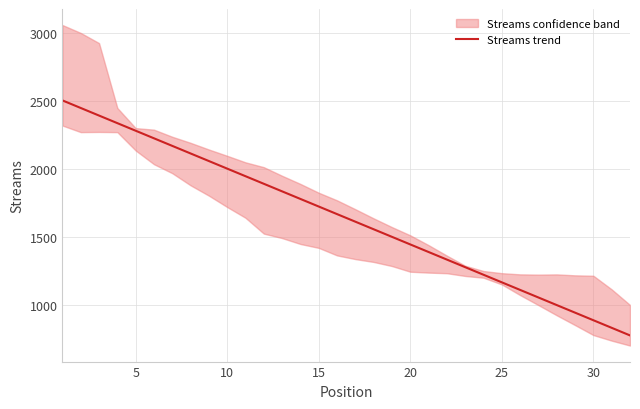

How many lines are shown in the chart?

1